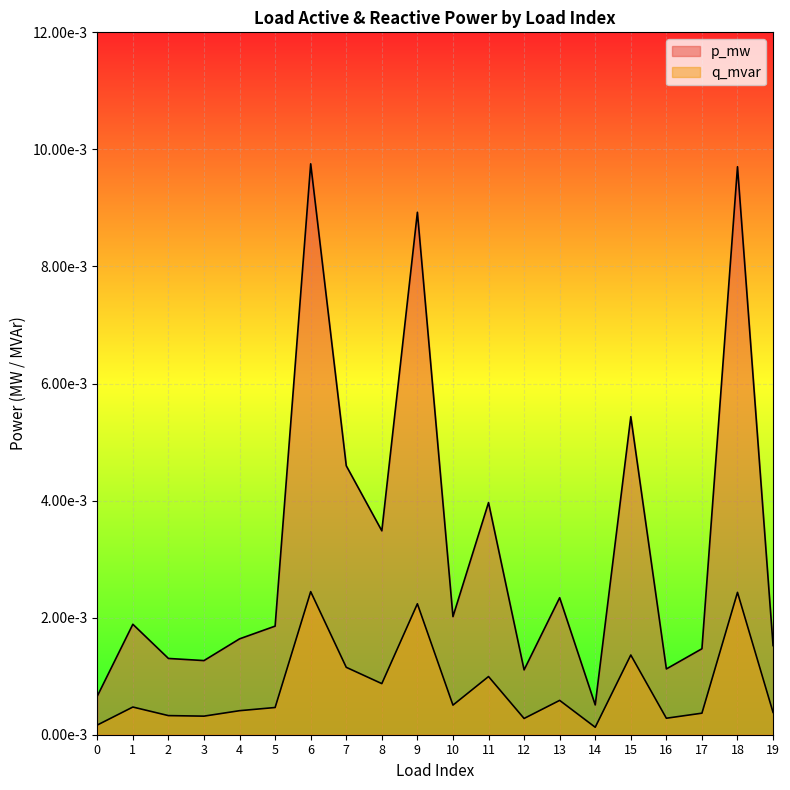

At which category does the chart reach its peak across all series?

6